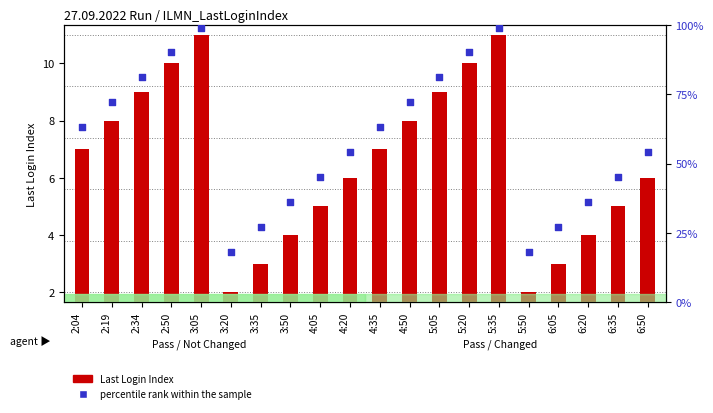

Which series contains the highest Y value?

percentile rank within the sample